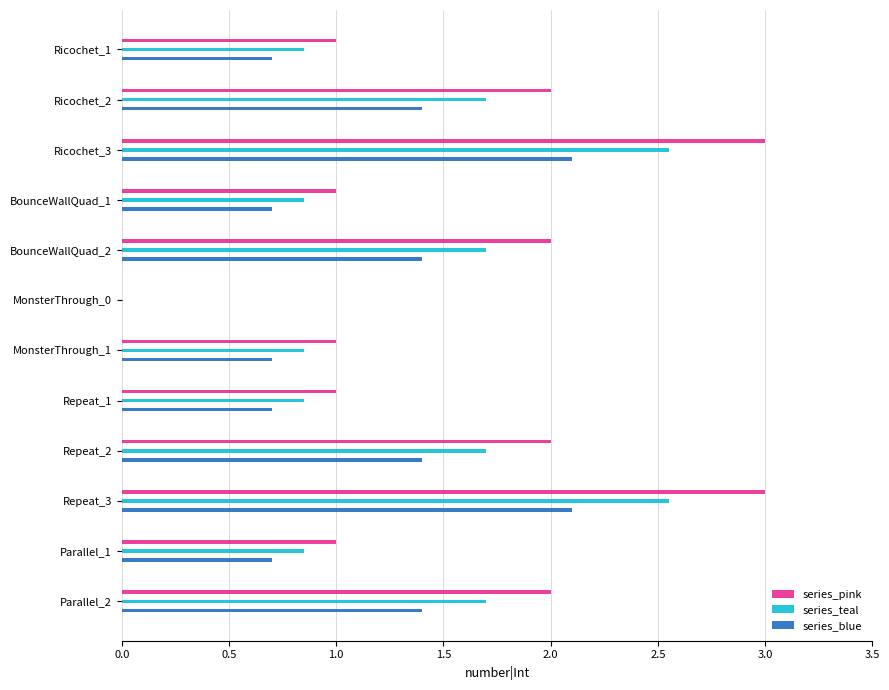

Count the number of data series in this chart.

3